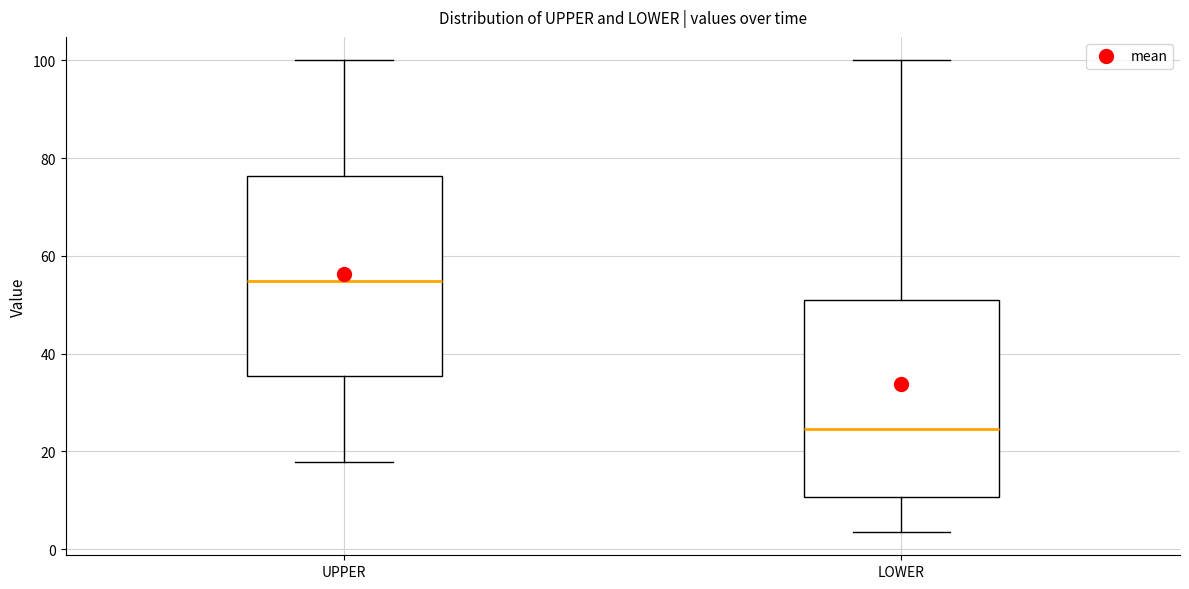

Where does the upper whisker of the box for UPPER end on the y-axis? The values are not printed on the chart, so give them approximately, as read against the axis.

100